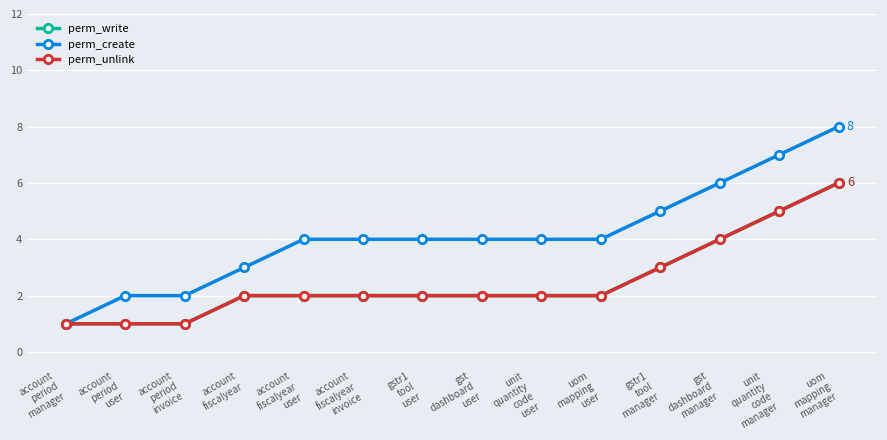

Does the chart have visible grid lines?

Yes